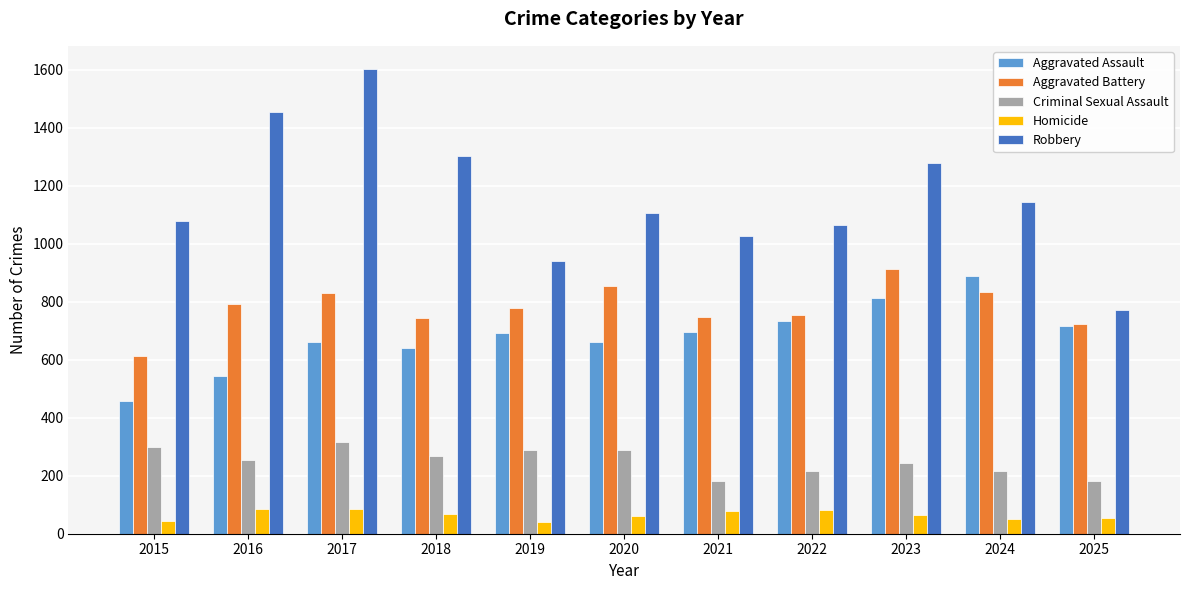

Which series has the largest range (max minus min)?

Robbery